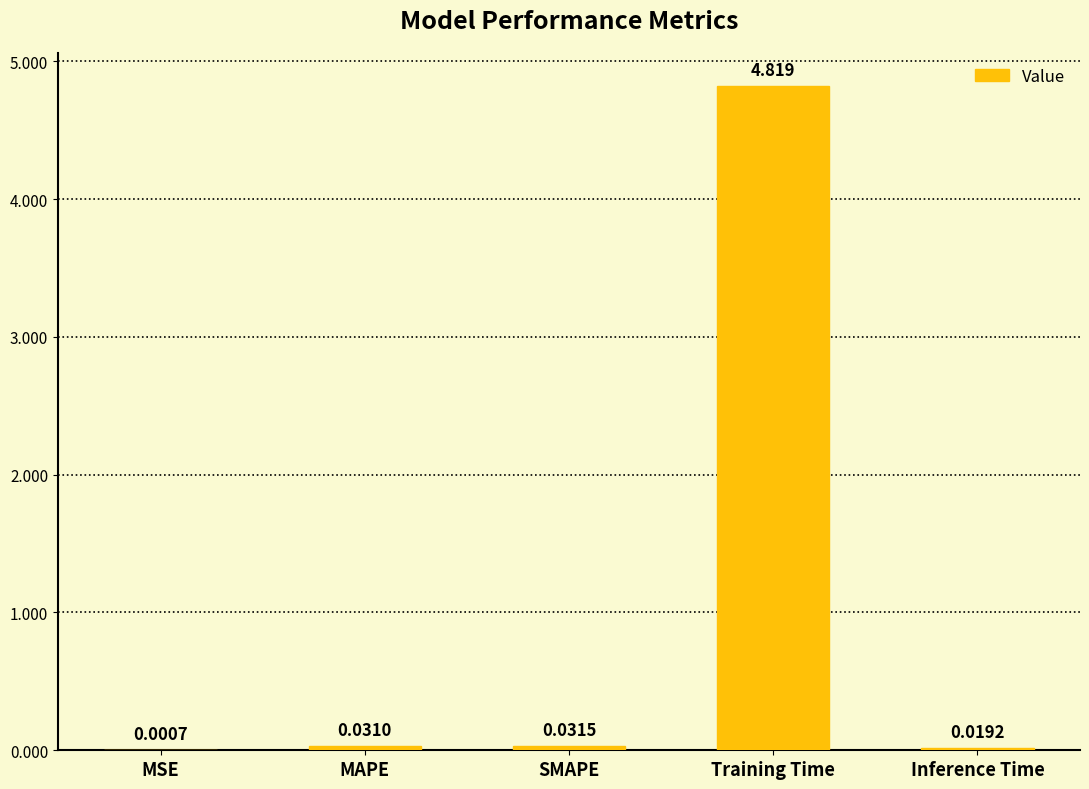

Between Inference Time and MAPE, which is larger?

MAPE